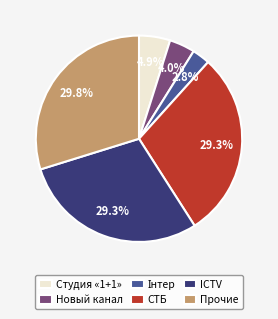

What is the ratio of the value at Прочие to the value at Студия «1+1»?

6.1